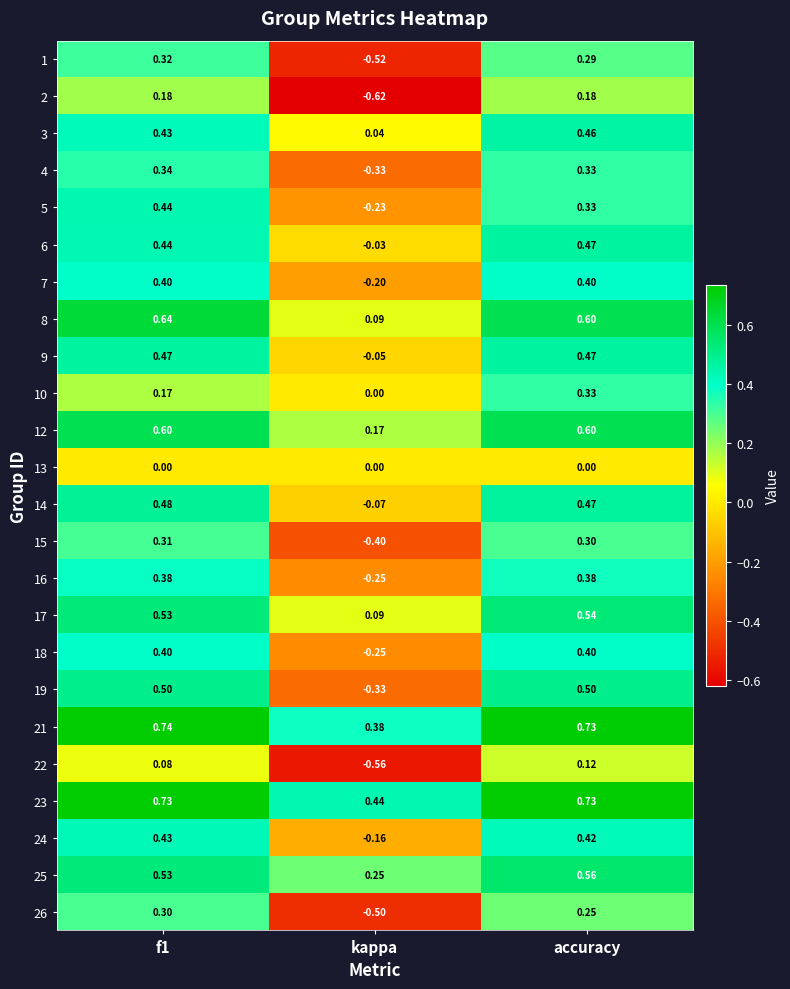

How many series are shown in this chart?

24